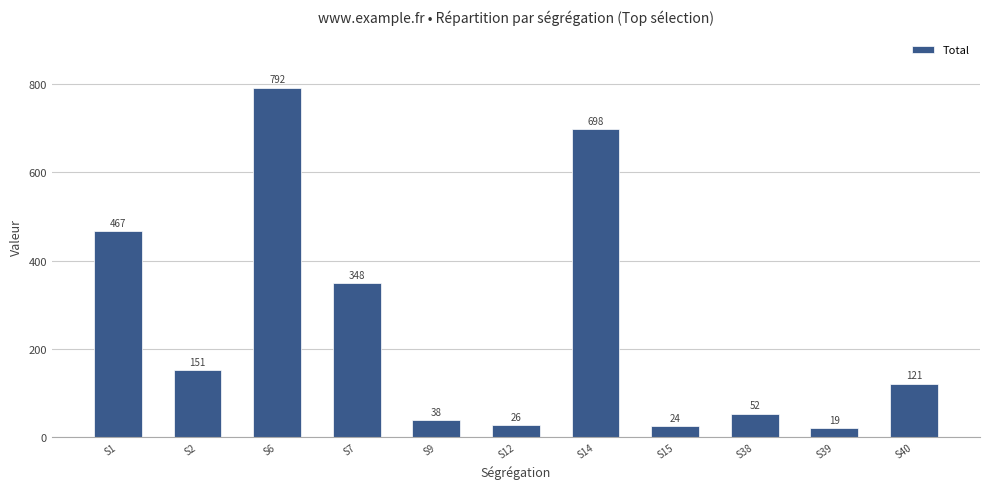

The value at S6 is 792. True or false?

True